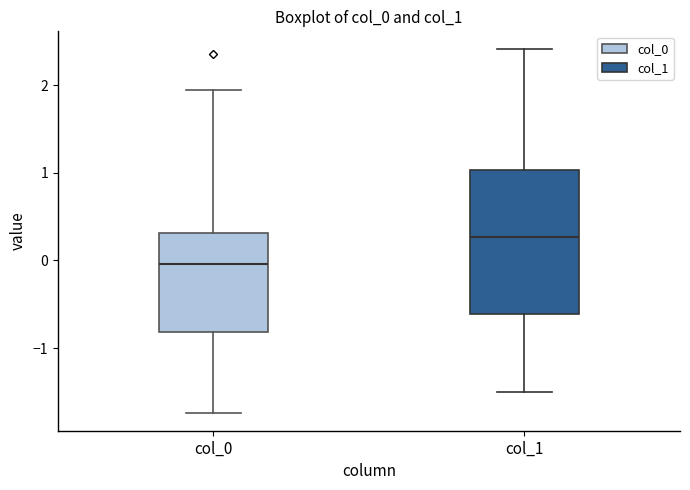

Which box is the tallest, from its lower edge to its upper edge?

col_1